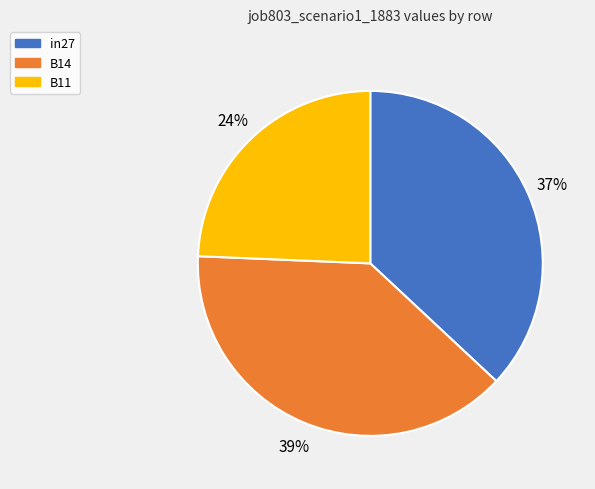

Does in27 represent more than half of the total?

No